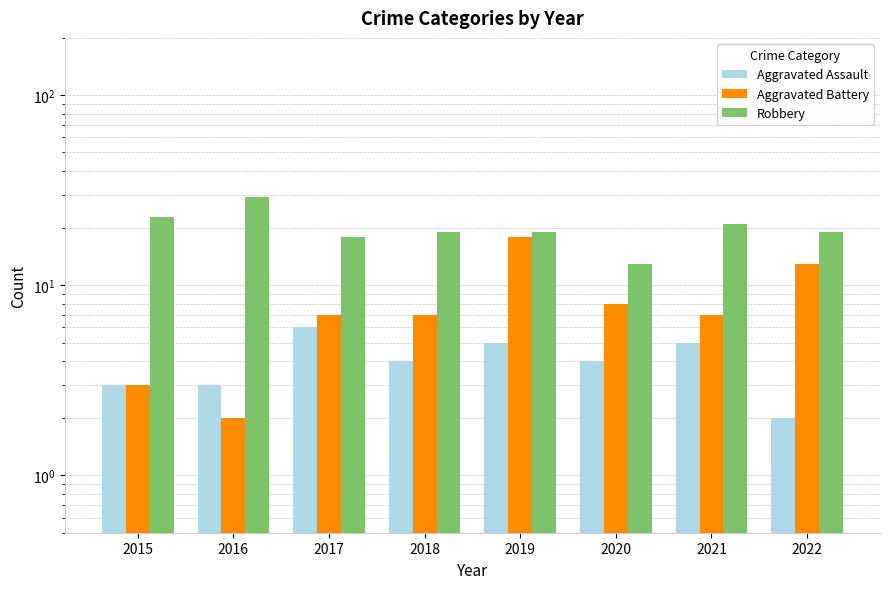

What is the difference between the highest and lowest values at 2018?

15